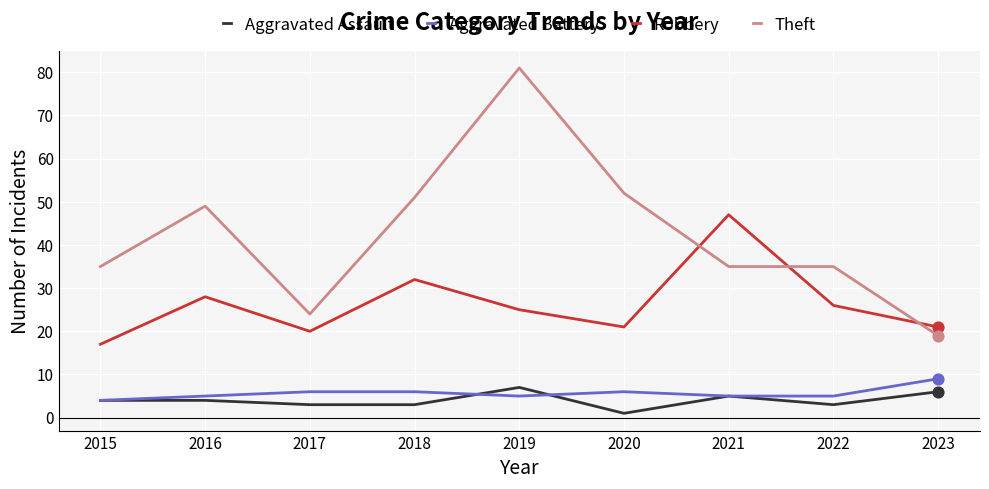

At how many categories does at least one series exceed 11?

9